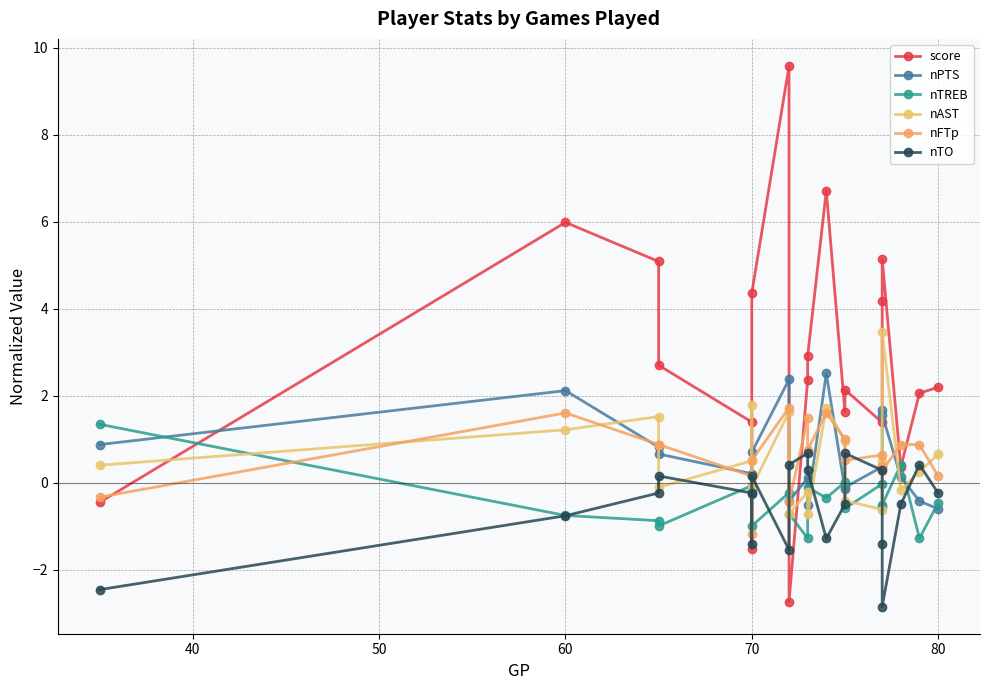

In nPTS, how many points are higher than both neighbors (excluding endpoints)?

5